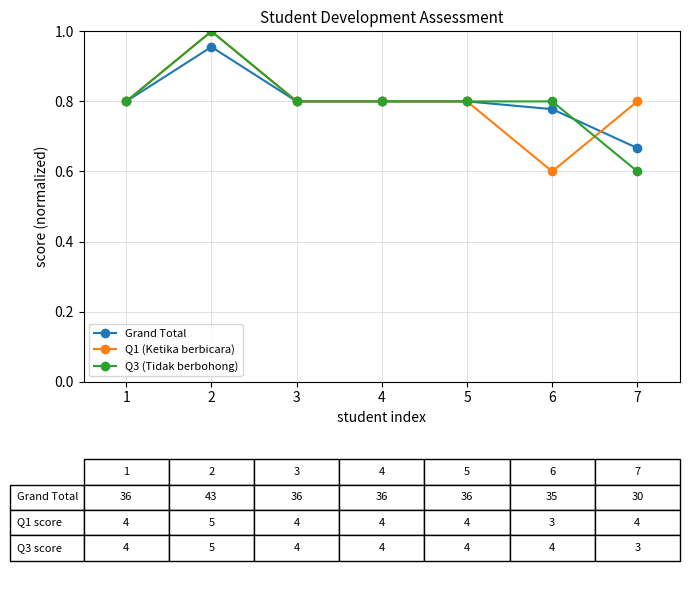

After their last crossing, which series has the higher values: Q3 (Tidak berbohong) or Grand Total?

Grand Total